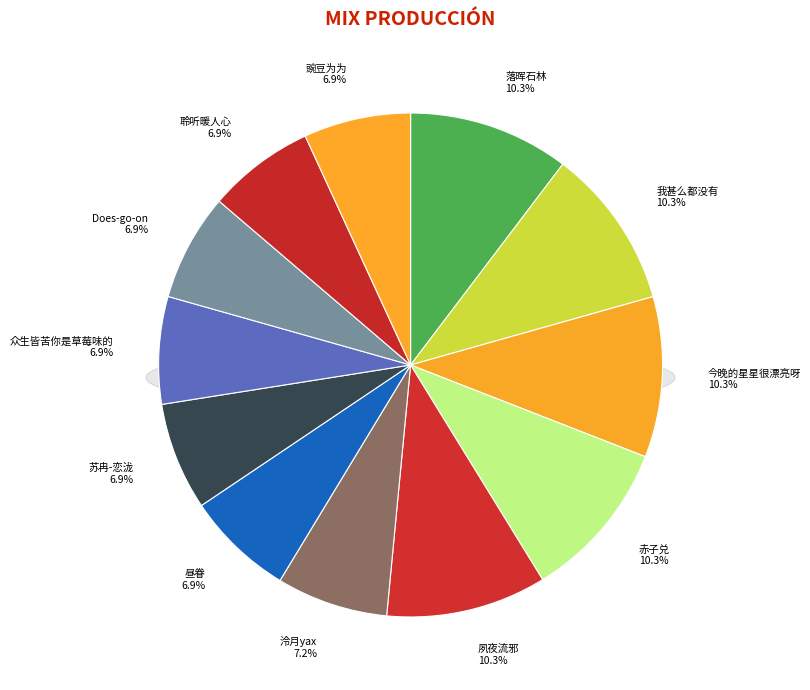

How much of the chart is everything except 聆听暖人心?

93.1%